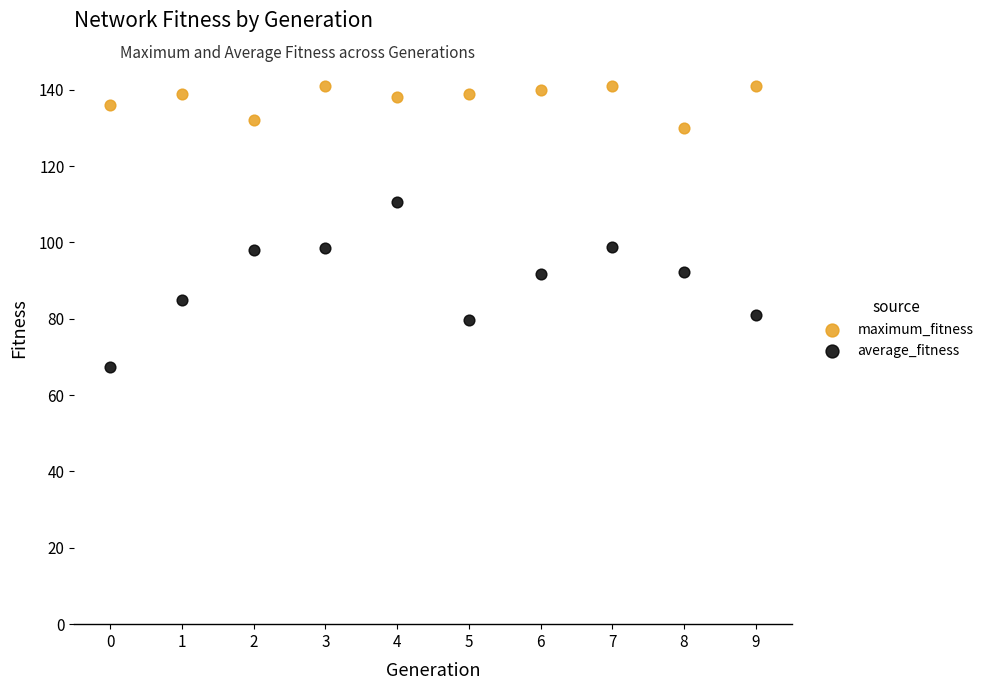

Which series has the widest spread of Y values?

average_fitness